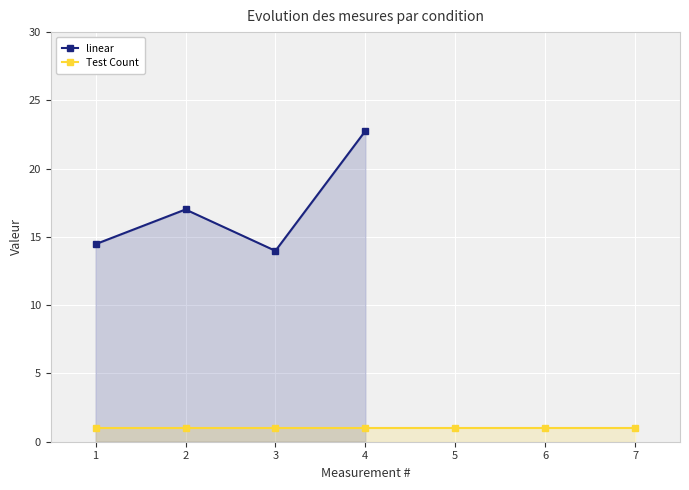

How many values are below 17?

2